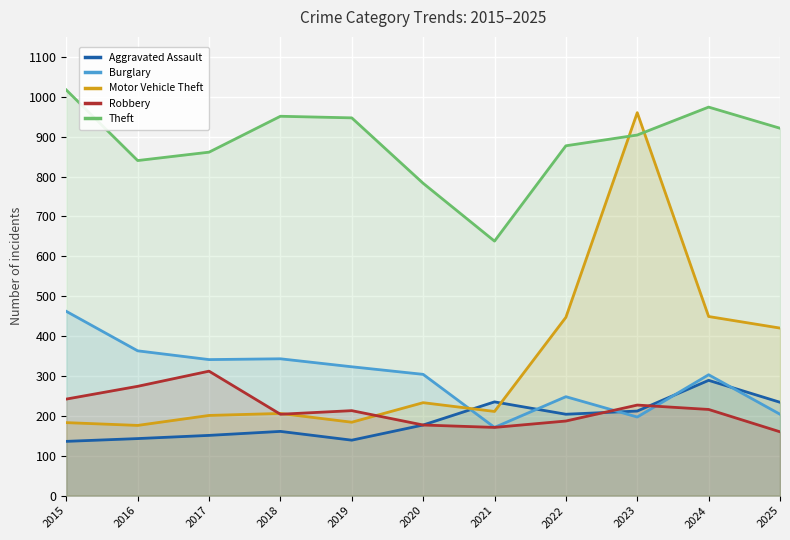

Reading right to left, list all the values displayed in this chart.

Aggravated Assault: 234	289	212	204	235	177	139	161	151	143	136
Burglary: 204	303	197	248	171	304	323	343	341	363	462
Motor Vehicle Theft: 420	449	960	447	211	233	184	206	201	176	183
Robbery: 160	216	227	187	171	177	213	204	312	274	242
Theft: 921	974	904	877	638	783	947	951	861	840	1017